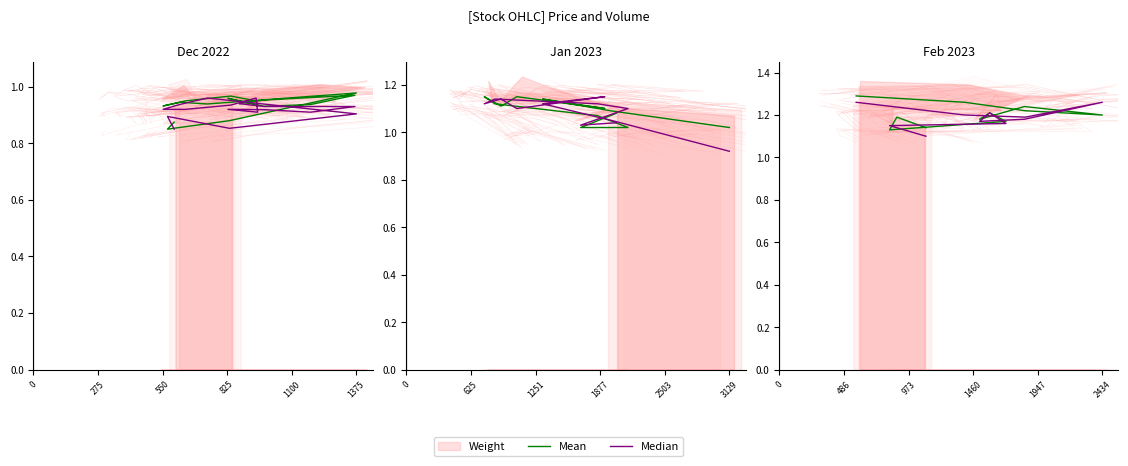

What is the sum of all Mean values?

15.9